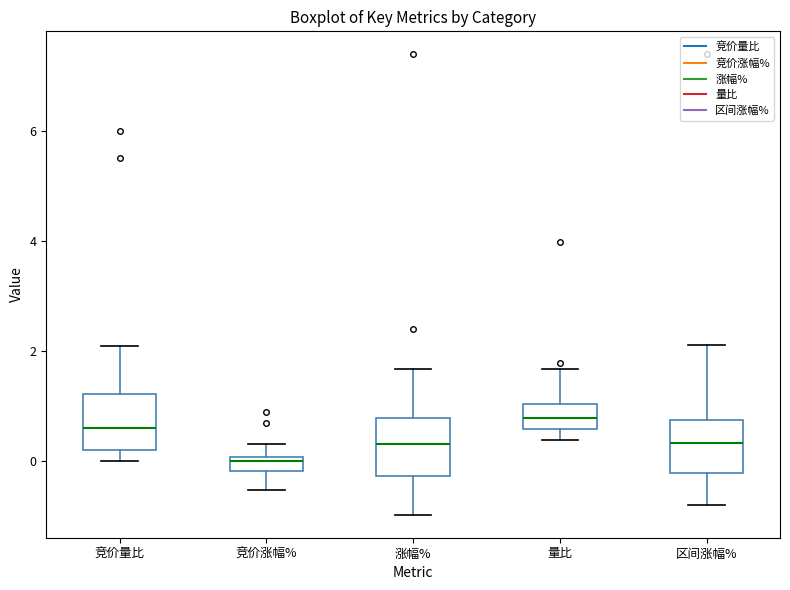

Which box's median line is the lowest?

竞价涨幅%